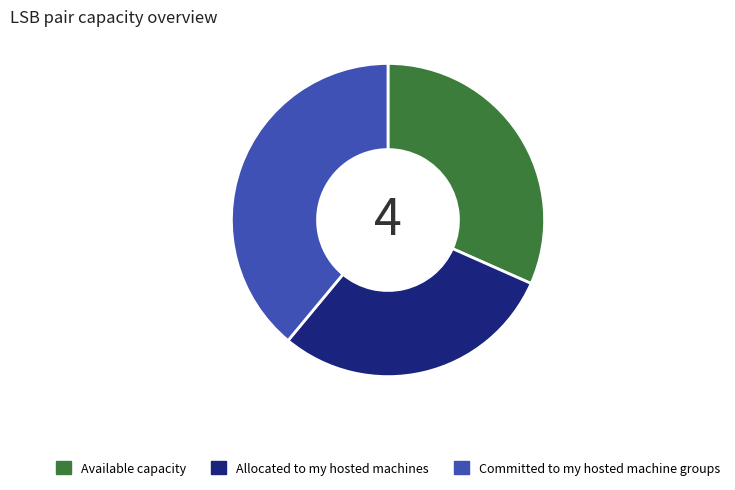

Which slice is the largest?

Committed to my hosted machine groups